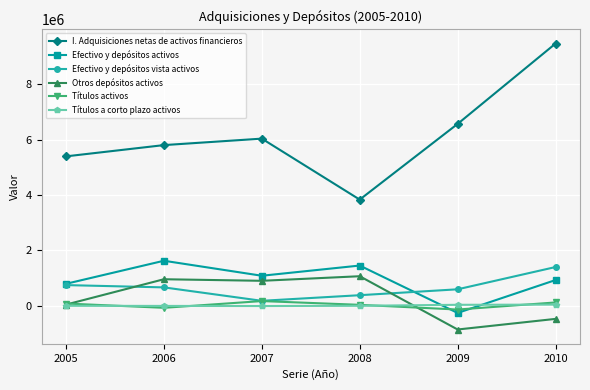

How many data points in Efectivo y depósitos vista activos are less than 667700?

3